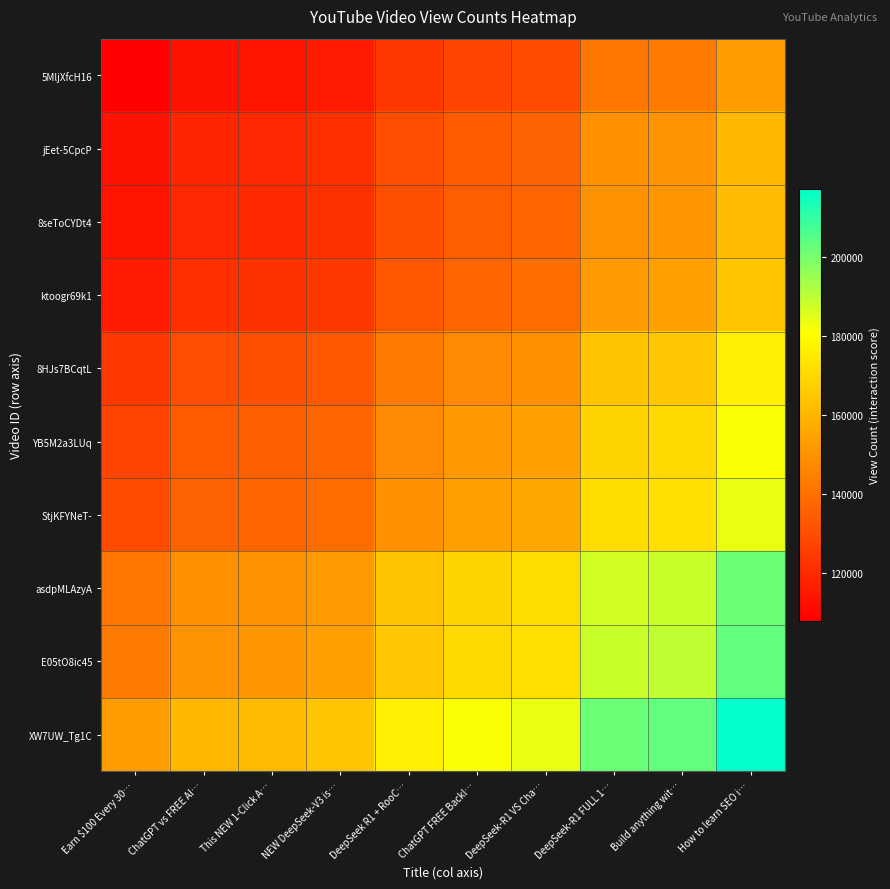

At how many categories does at least one series exceed 143758?

10